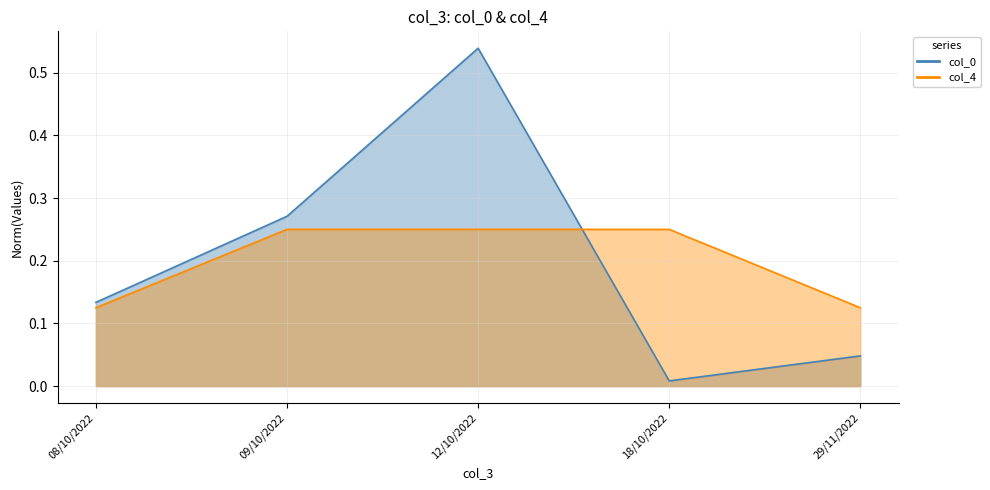

How many intersections are there between col_4 and col_0?

1